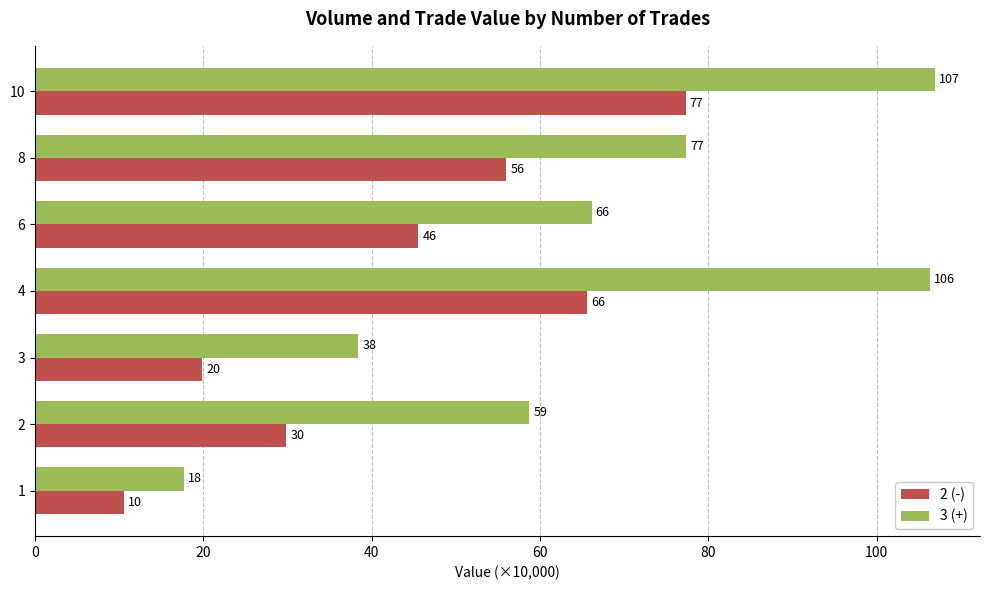

Which series has the largest total across all categories?

3 (+)